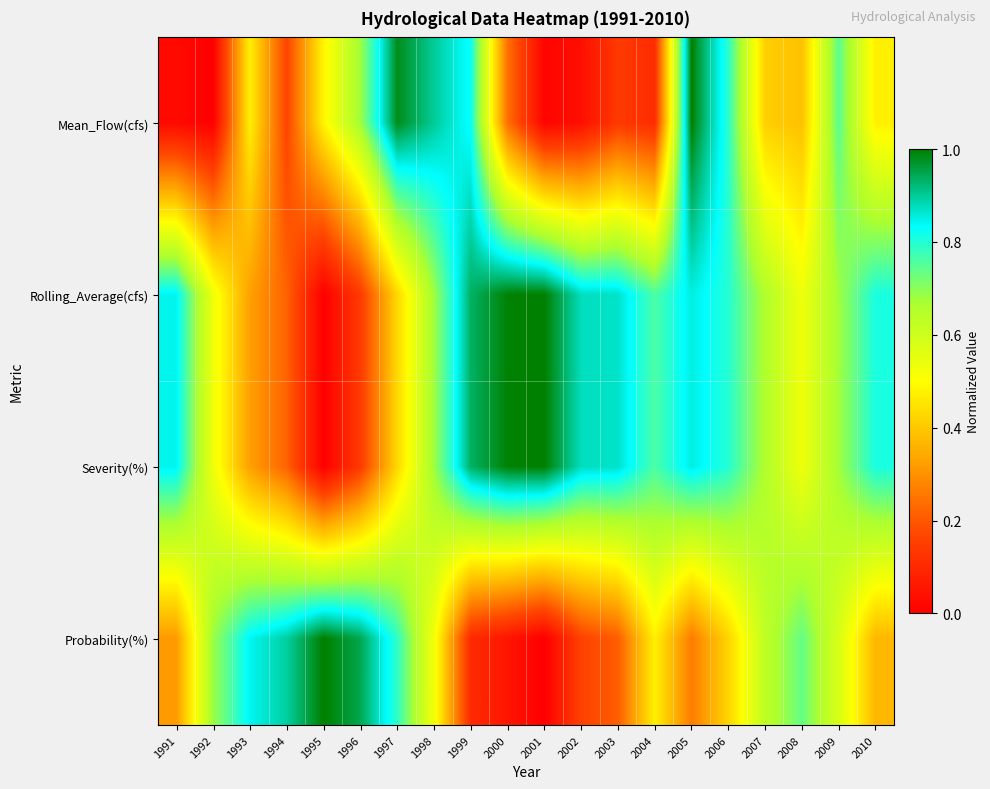

What is the total value across all series at 2004?

2.1